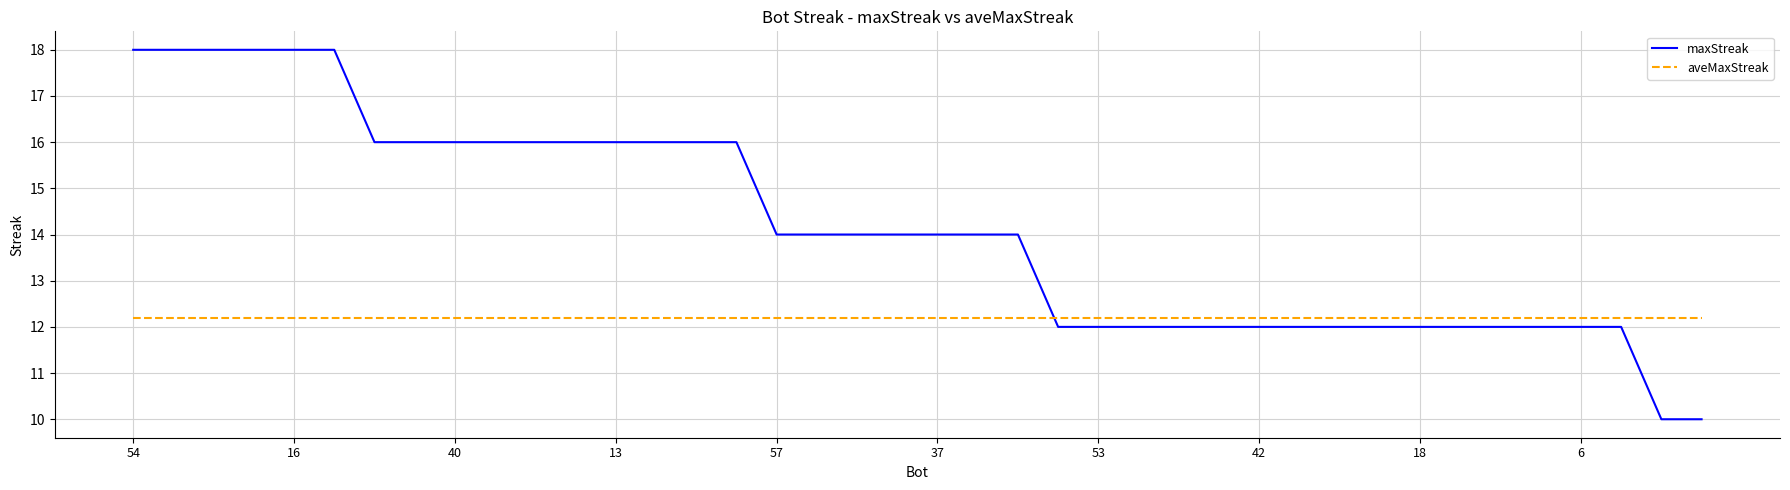

Count the number of data series in this chart.

2